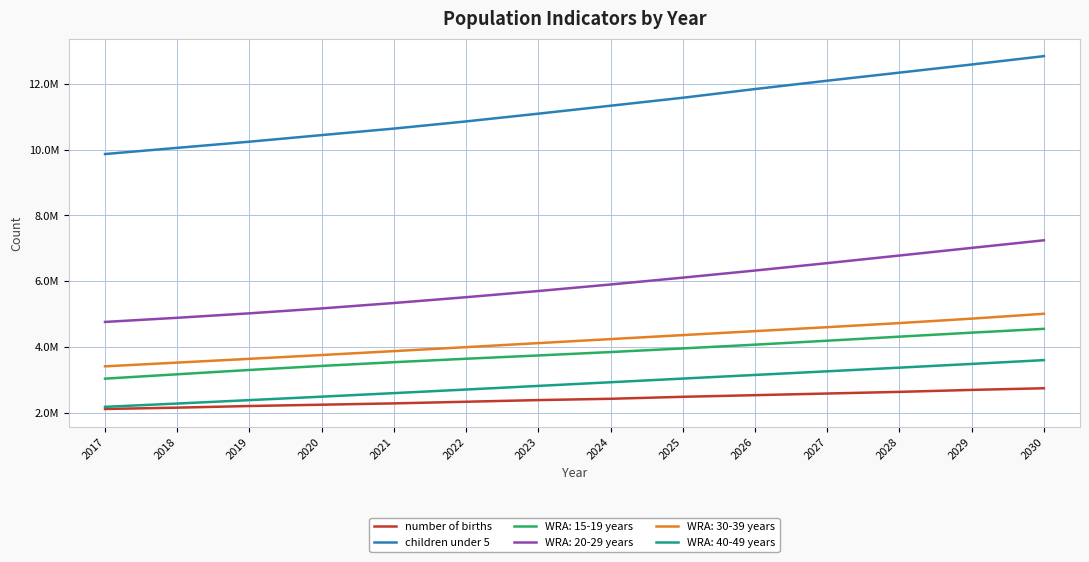

What are all the series names shown in the legend?

number of births, children under 5, WRA: 15-19 years, WRA: 20-29 years, WRA: 30-39 years, WRA: 40-49 years